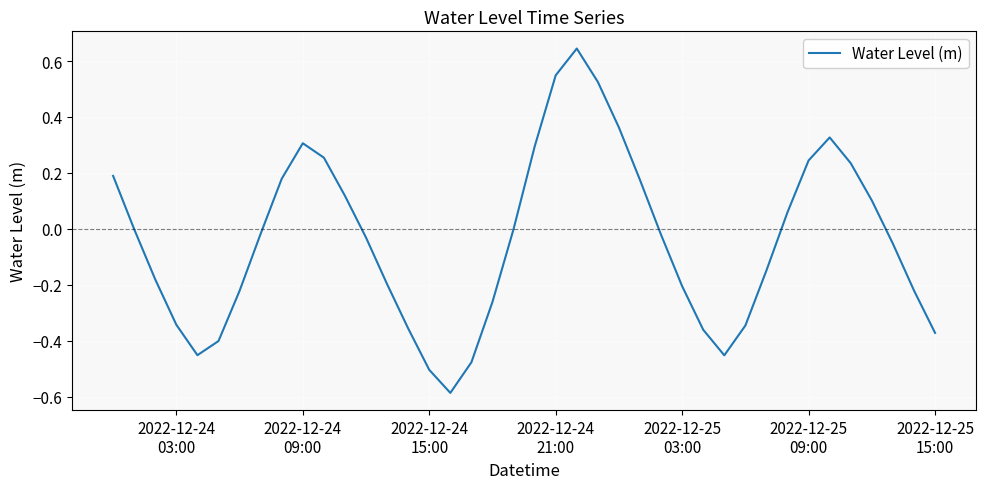

What is the difference between the maximum and minimum values?

1.2